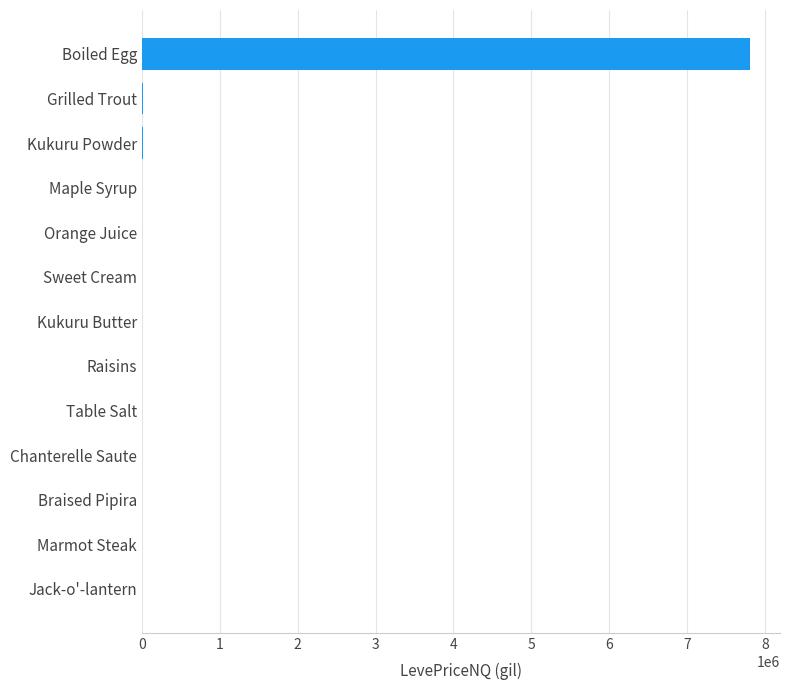

Which label corresponds to the largest value in the chart?

Boiled Egg